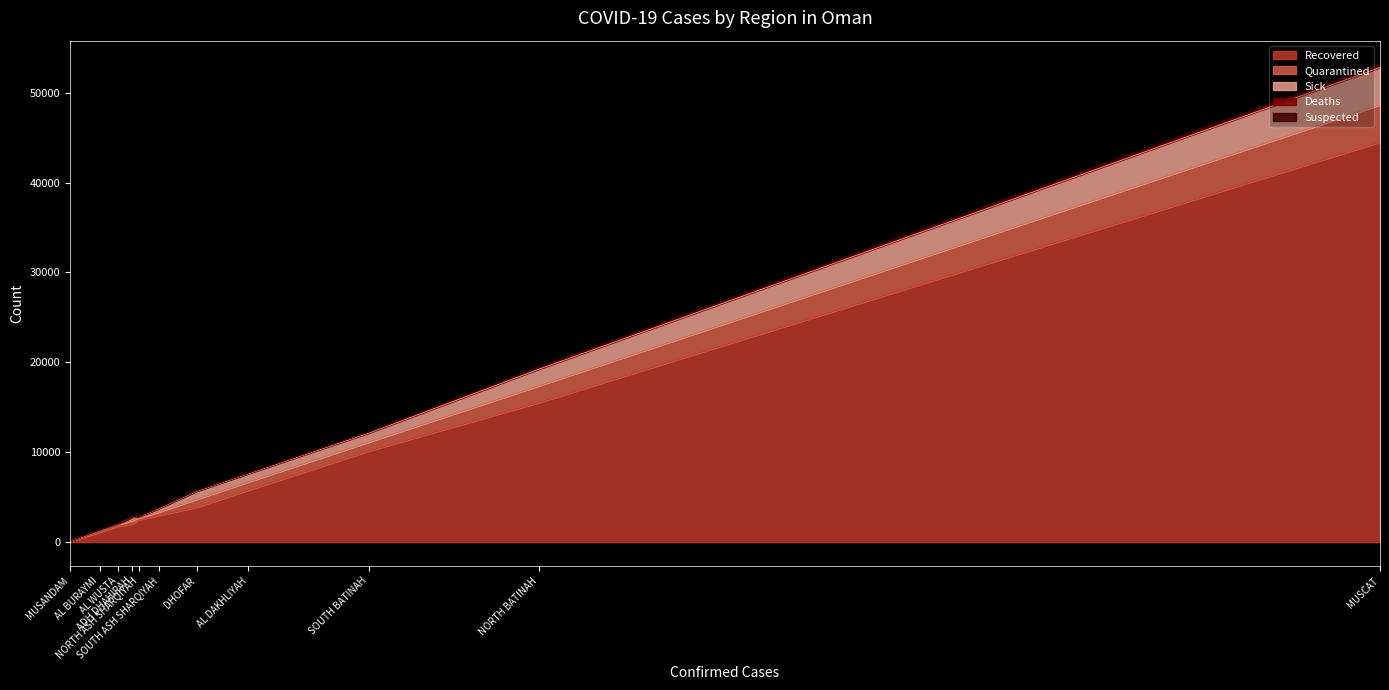

True or false: Sick and Quarantined cross at least once.

False